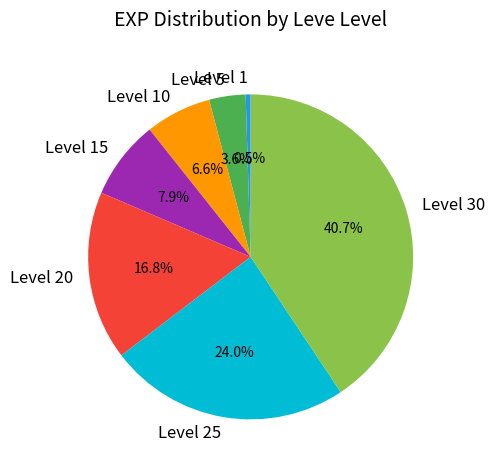

True or false: Level 30 accounts for 33% of the total.

False